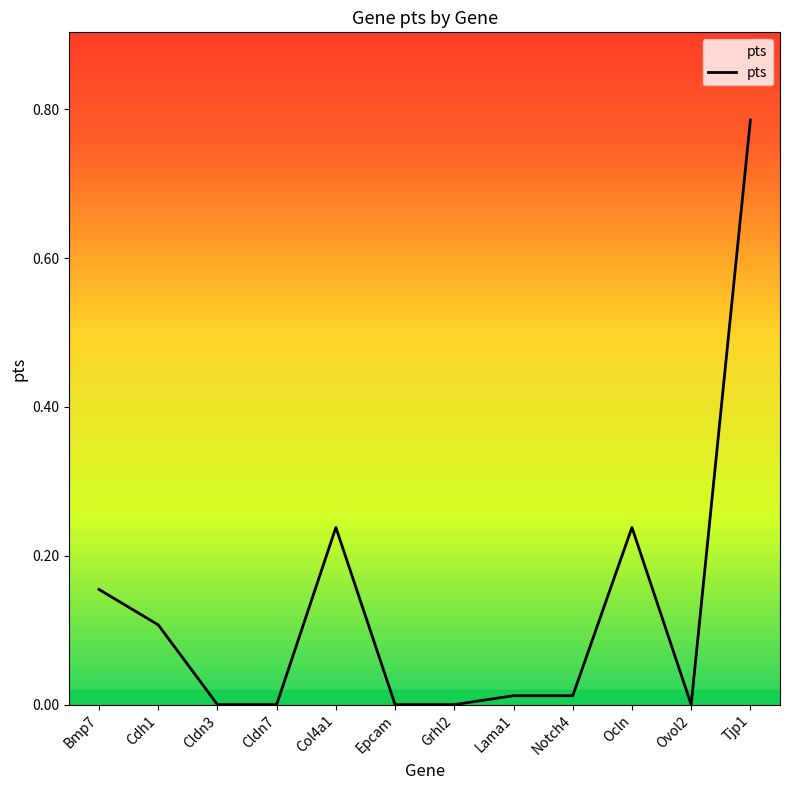

Is this an area chart (filled region under the line)?

No